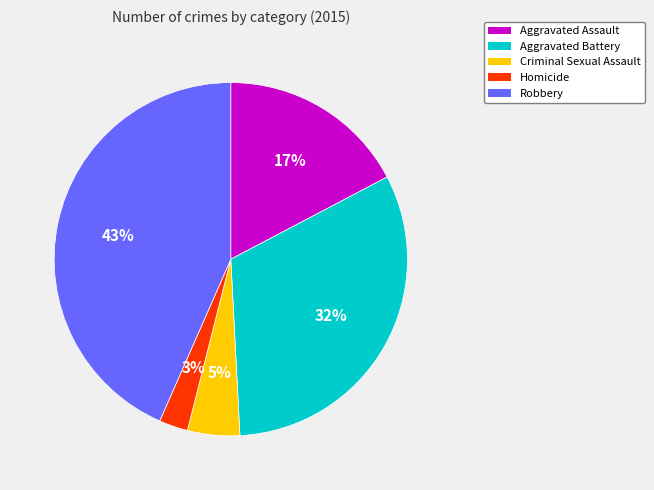

To the nearest percent, what is the average slice percentage?

20%